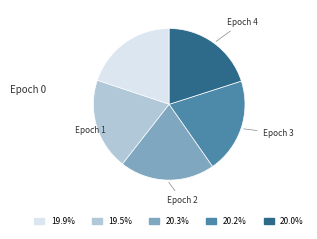

Approximately how many times larger is the value at Epoch 0 compared to Epoch 2?

1.0